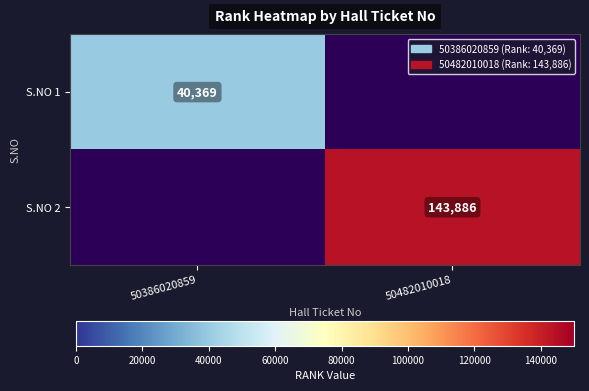

The S.NO 2 series shows 143886 at 50482010018. True or false?

True